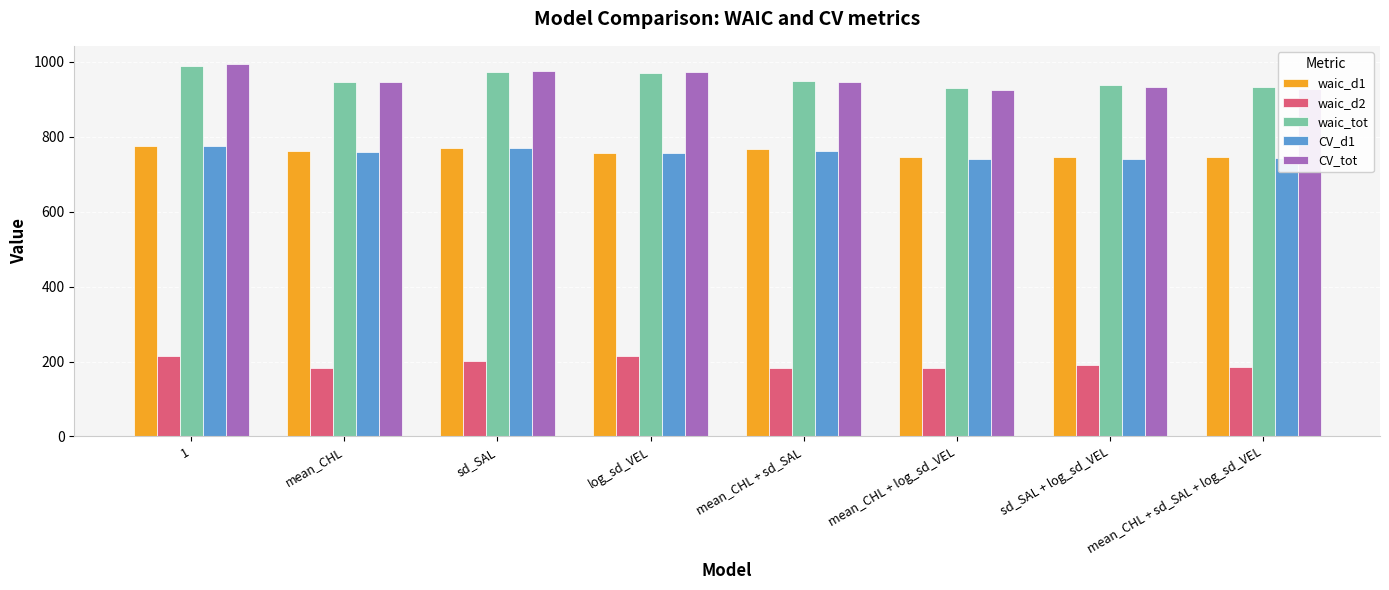

At which category does the chart reach its peak across all series?

1